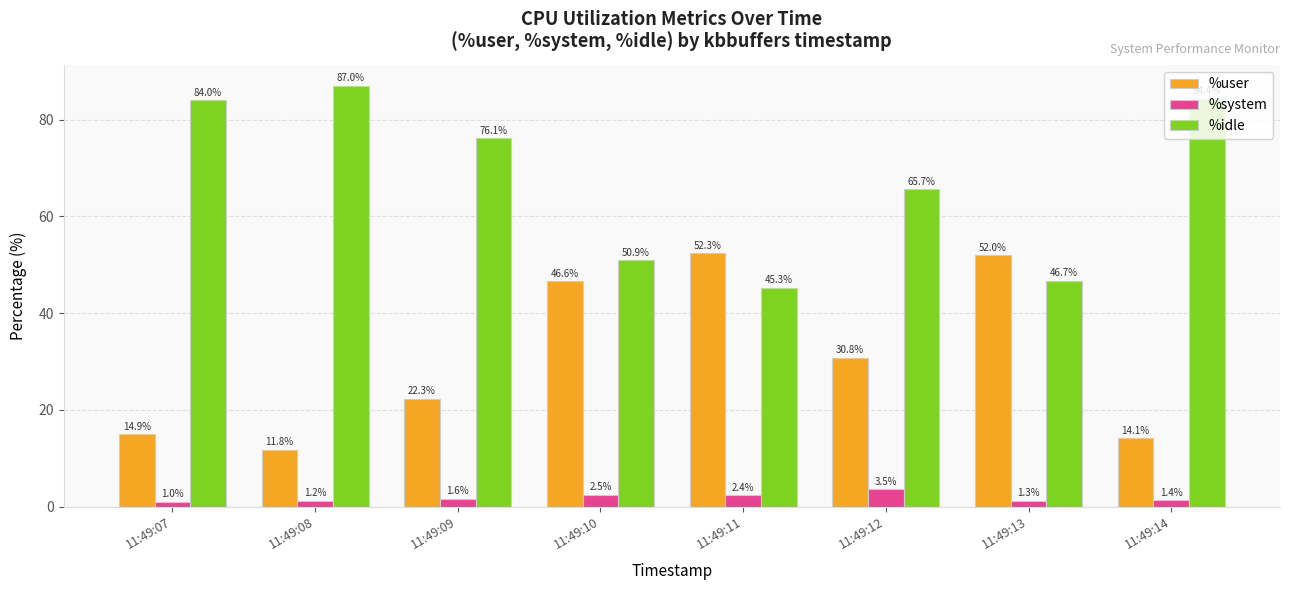

What is the lowest value of the %system series?

1.0